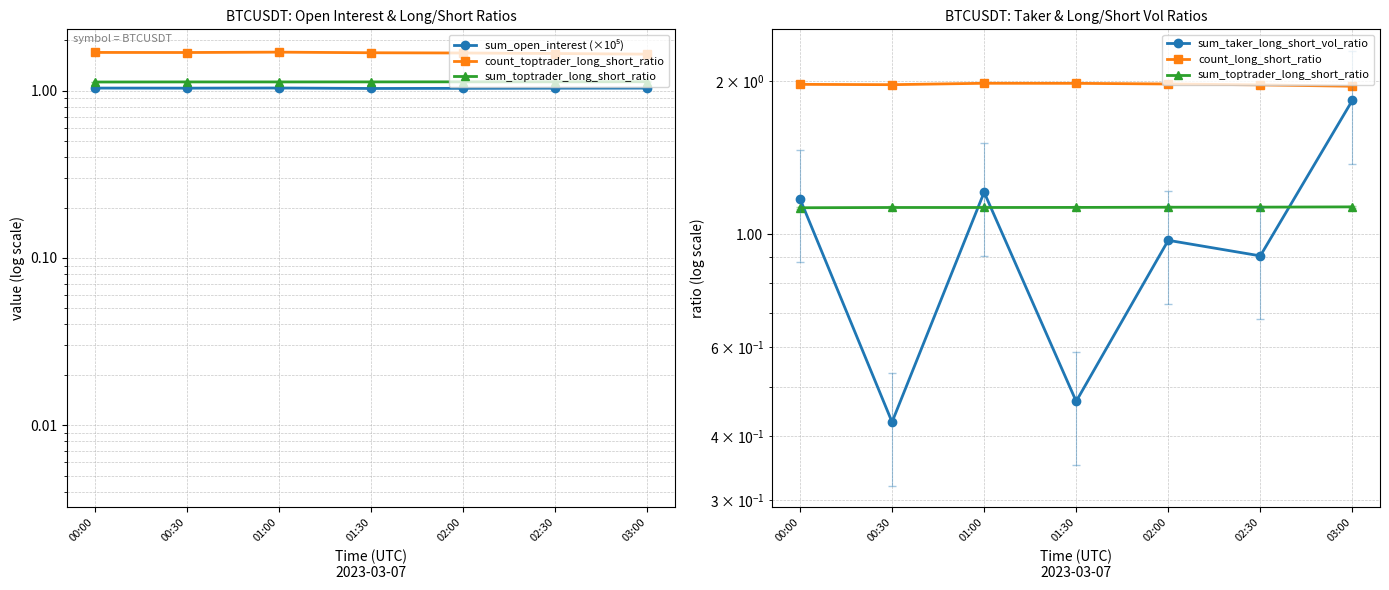

Count the sum_toptrader_long_short_ratio values in the range 1 to 2.

7